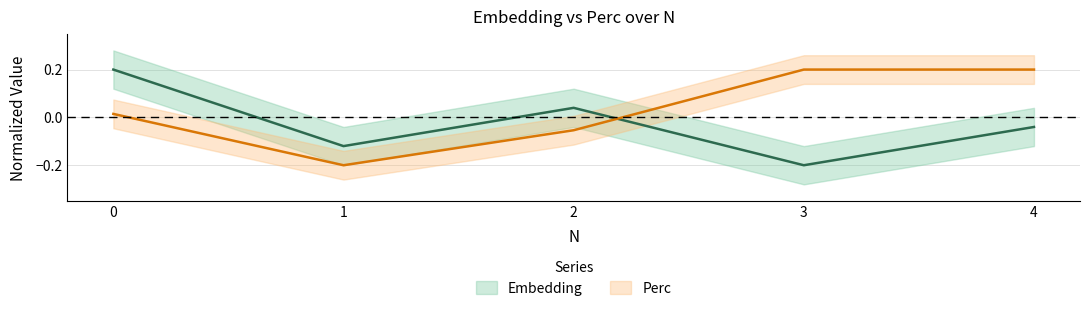

The Embedding series shows -0.3 at 3. True or false?

False